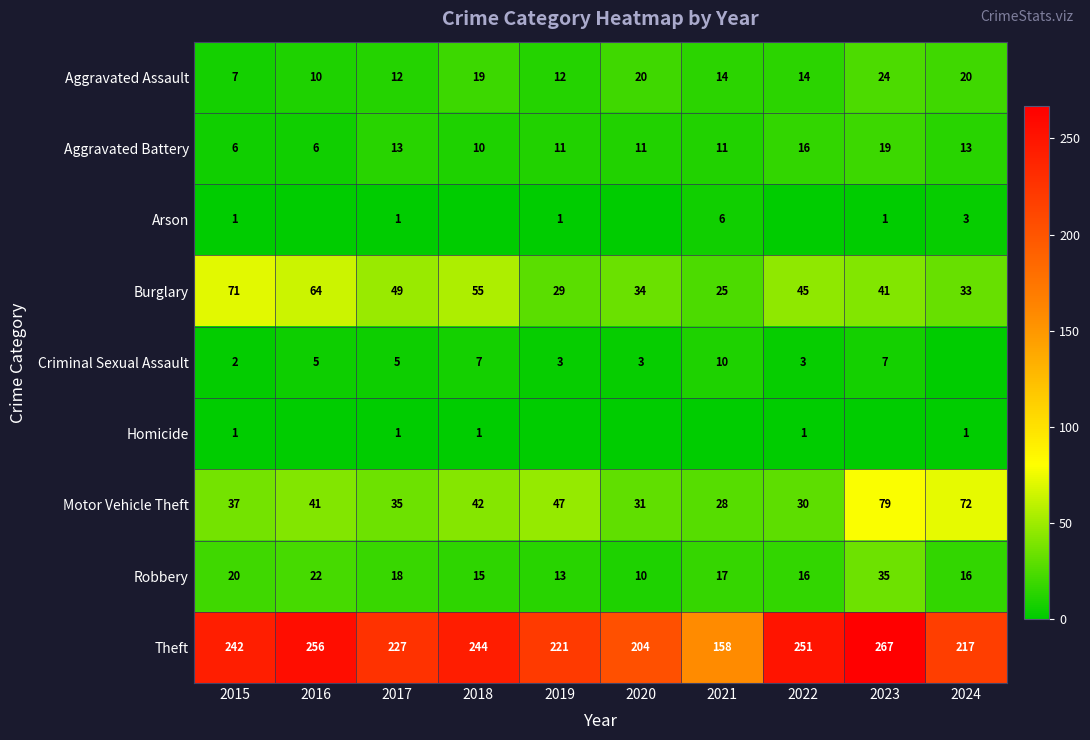

What is the greatest value displayed?

267